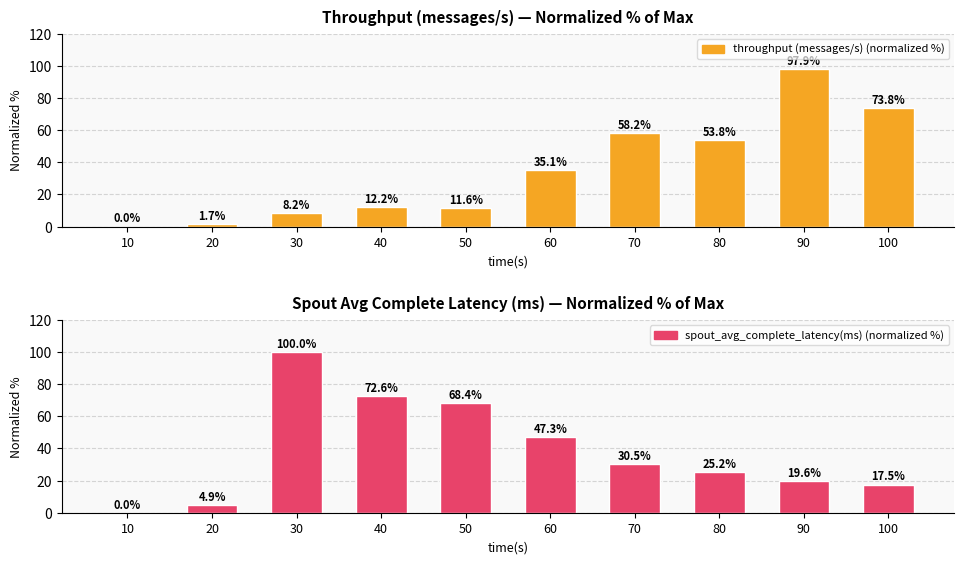

Which series has the largest total across all categories?

spout_avg_complete_latency(ms) (normalized %)